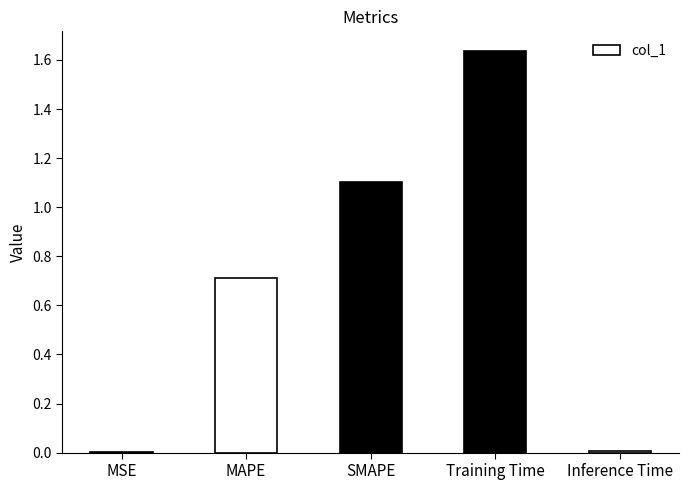

Which label corresponds to the largest value in the chart?

Training Time